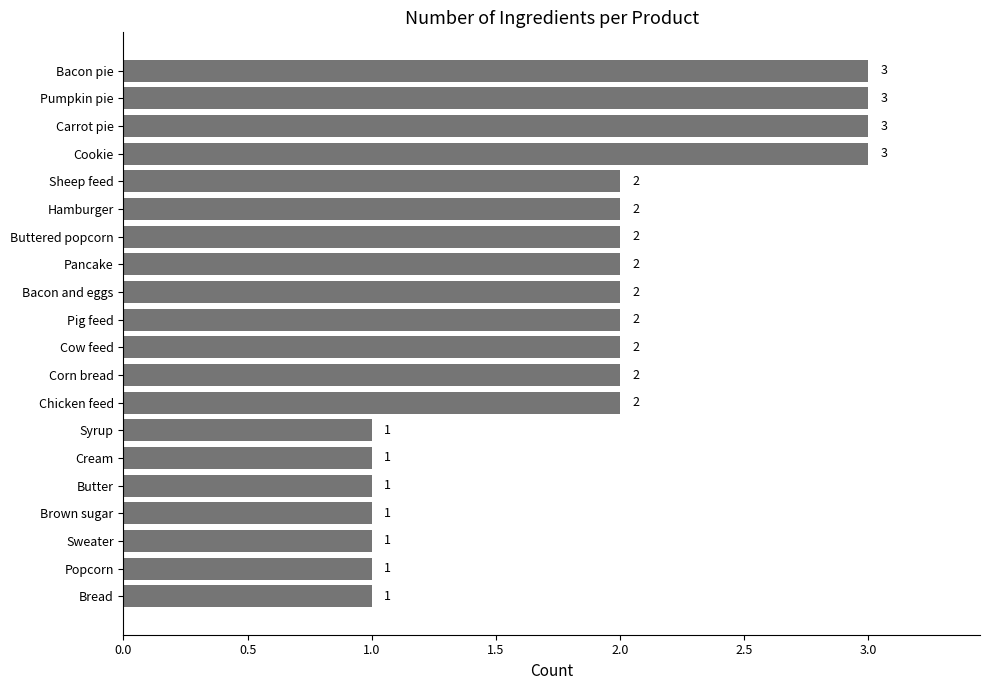

How many values are between 1 and 2?

16